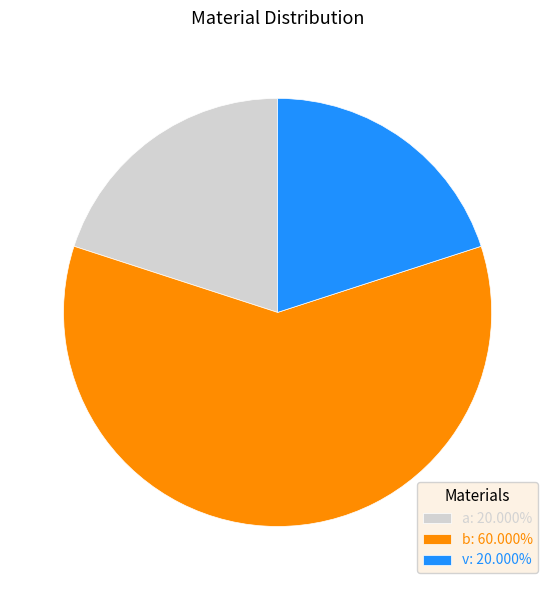

How many segments does this pie chart have?

3